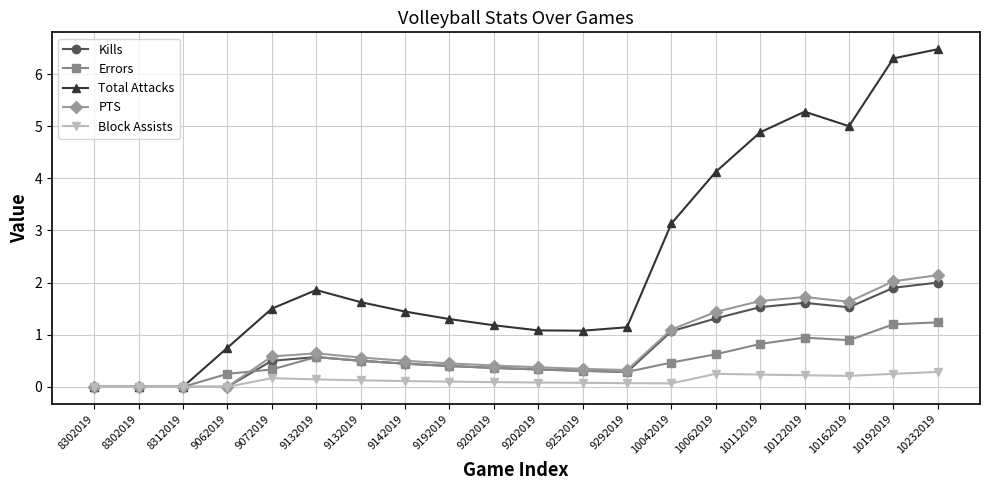

True or false: Total Attacks and PTS cross at least once.

False